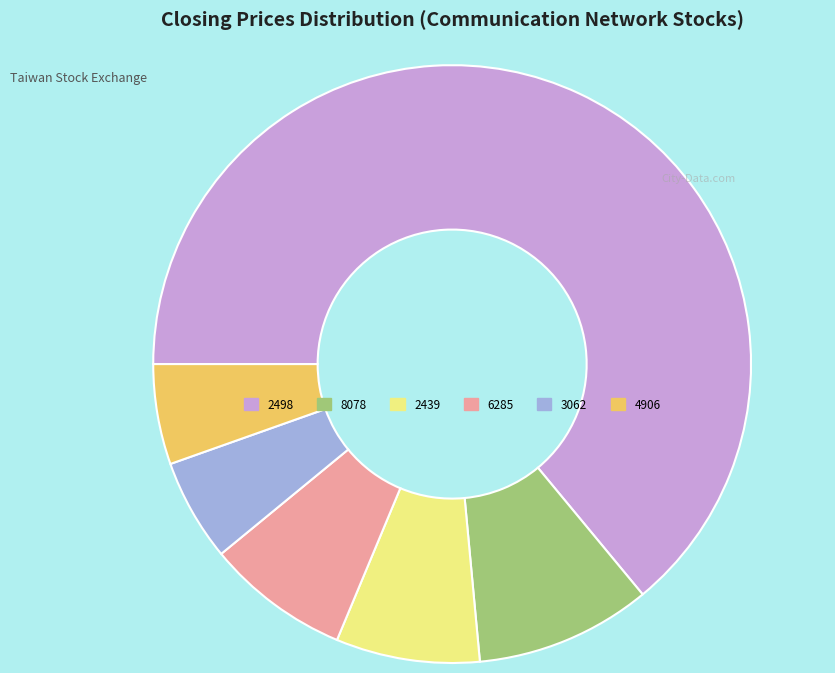

What is the largest slice in the pie chart?

2498